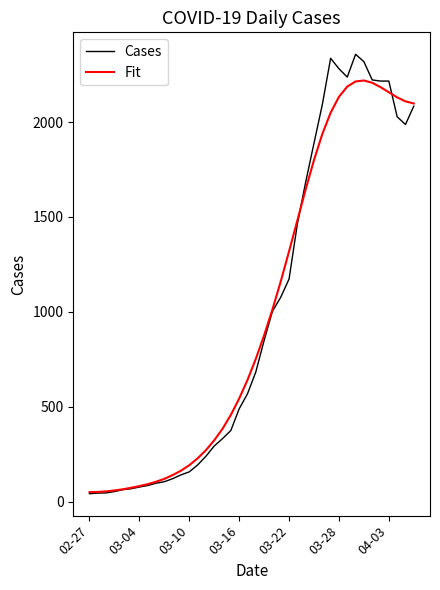

True or false: Cases and Fit cross at least once.

True